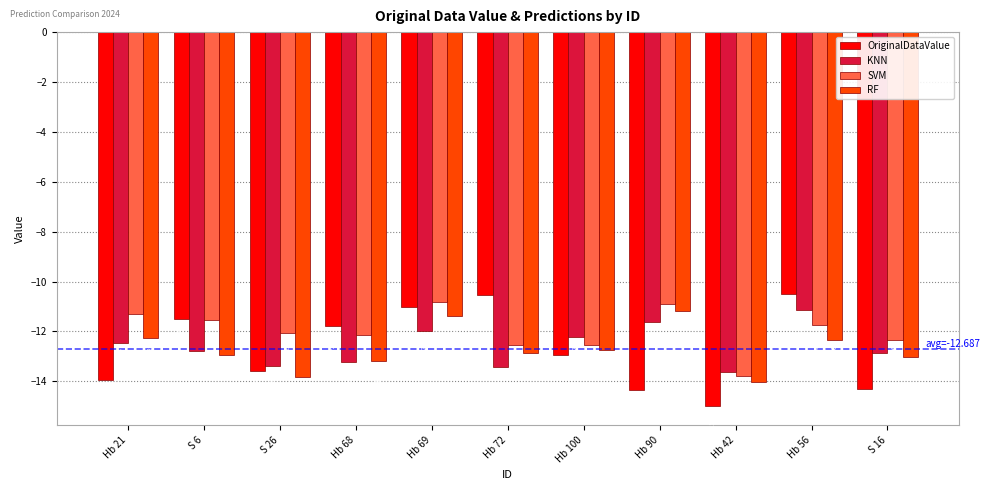

Rank the categories by OriginalDataValue value from lowest to highest.

Hb 42, Hb 90, S 16, Hb 21, S 26, Hb 100, Hb 68, S 6, Hb 69, Hb 72, Hb 56